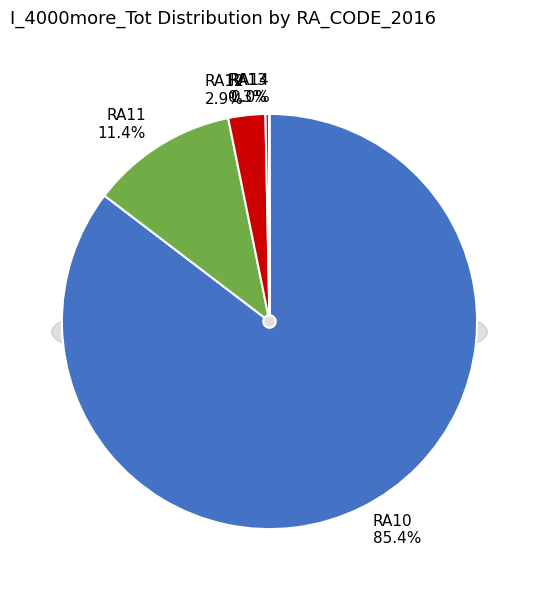

Rank the categories by value from lowest to highest.

RA14, RA13, RA12, RA11, RA10